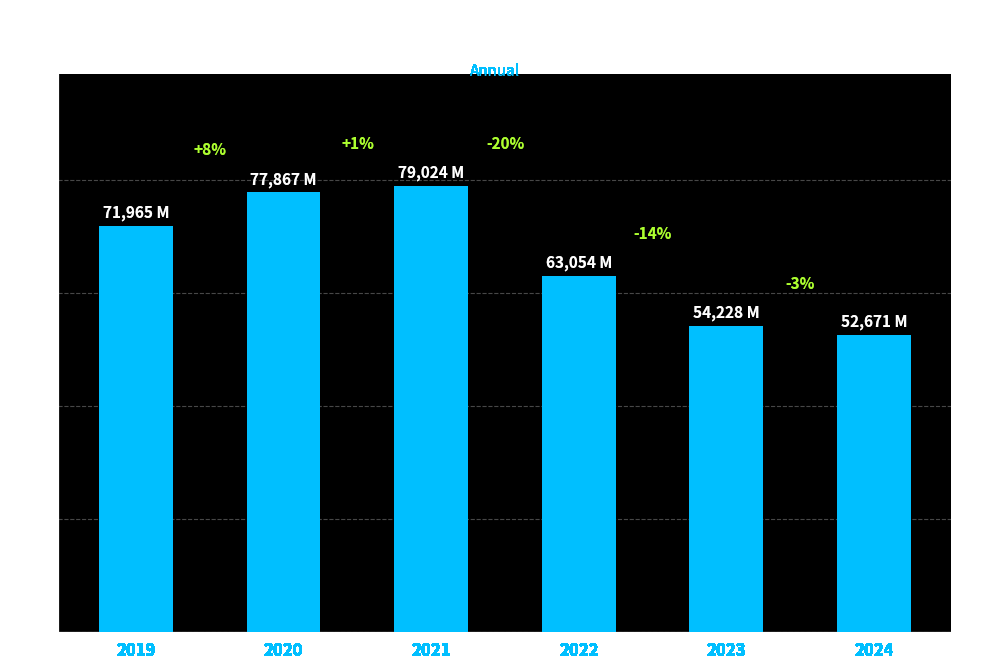

Rank the categories by value from highest to lowest.

2021, 2020, 2019, 2022, 2023, 2024